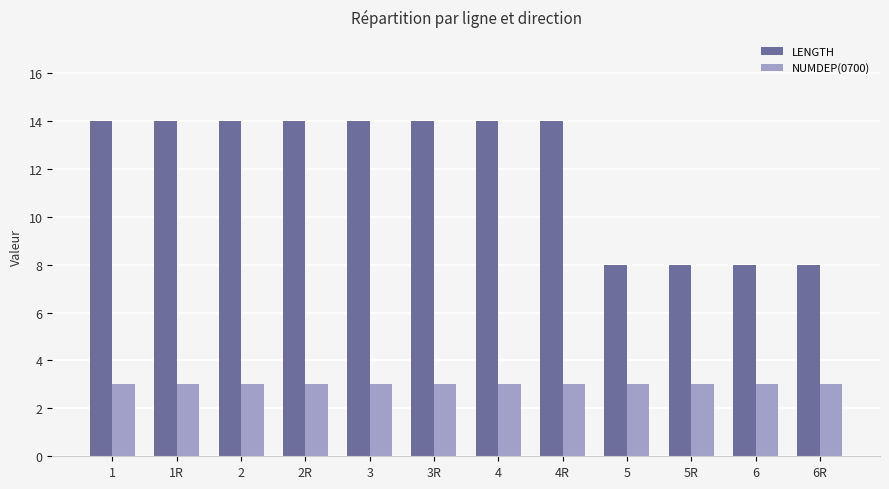

Reading left to right, list all the values displayed in this chart.

LENGTH: 1=14	1R=14	2=14	2R=14	3=14	3R=14	4=14	4R=14	5=8	5R=8	6=8	6R=8
NUMDEP(0700): 1=3	1R=3	2=3	2R=3	3=3	3R=3	4=3	4R=3	5=3	5R=3	6=3	6R=3